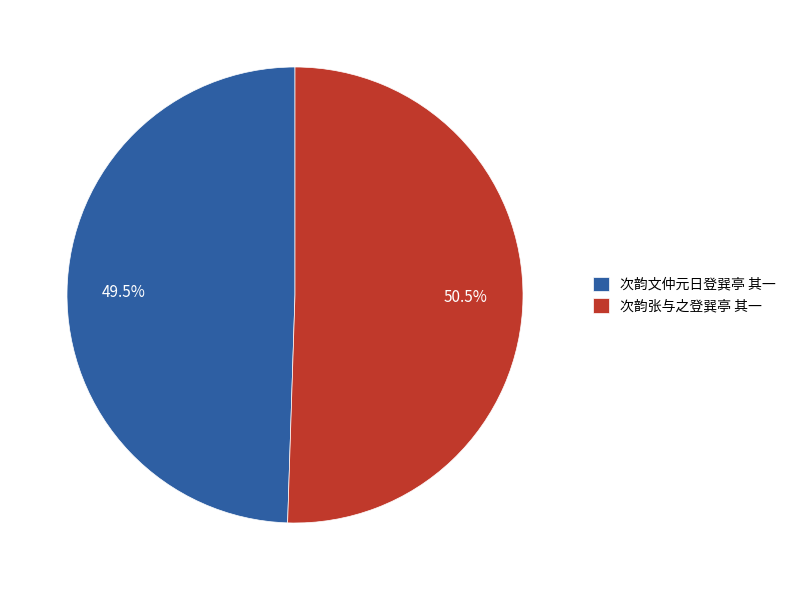

Between 次韵张与之登巽亭 其一 and 次韵文仲元日登巽亭 其一, which is larger?

次韵张与之登巽亭 其一